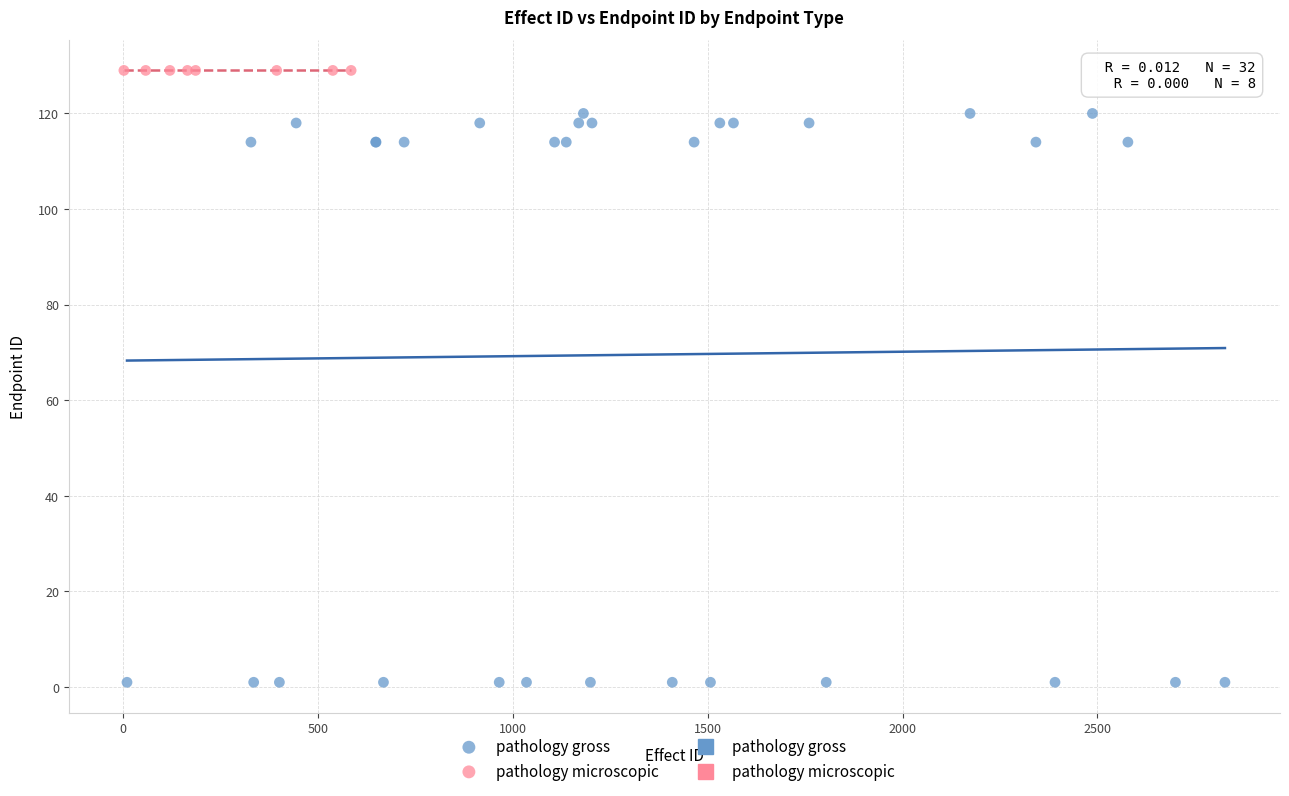

Which series reaches the maximum Y coordinate?

pathology microscopic